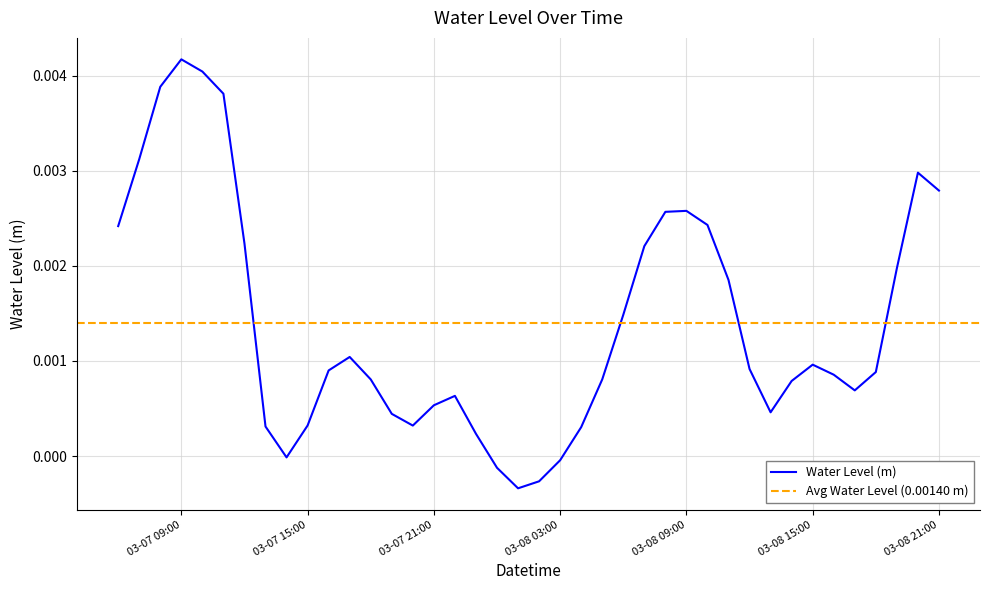

At which category does the chart reach its minimum across all series?

2023-03-08 01:00:00